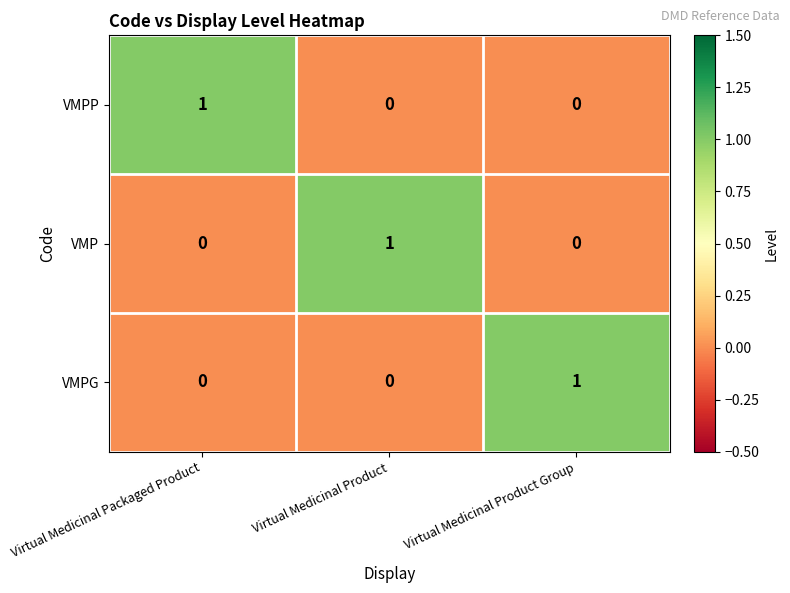

Count the VMPP values in the range 0 to 1.

3